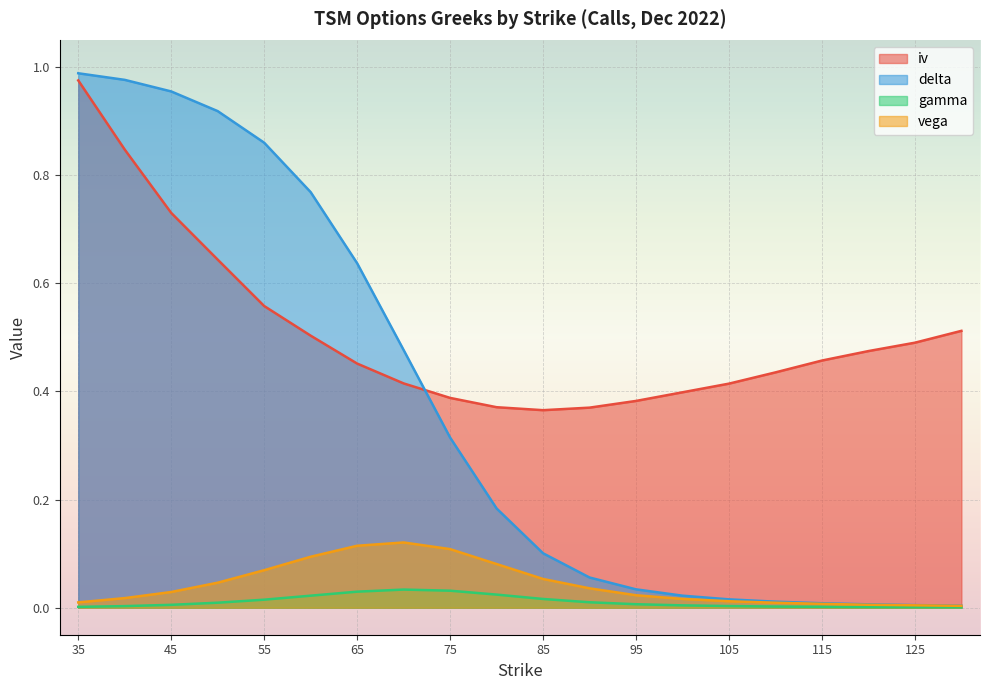

True or false: delta and vega intersect in this chart.

False